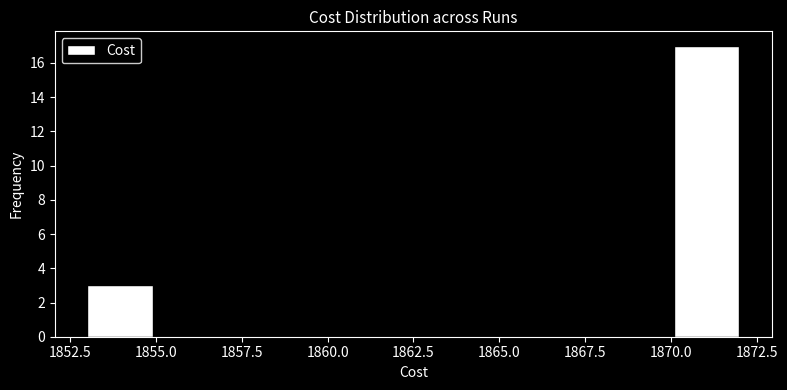

Read against the x-axis, roughly where is the centre of the tallest bar?

1871.0